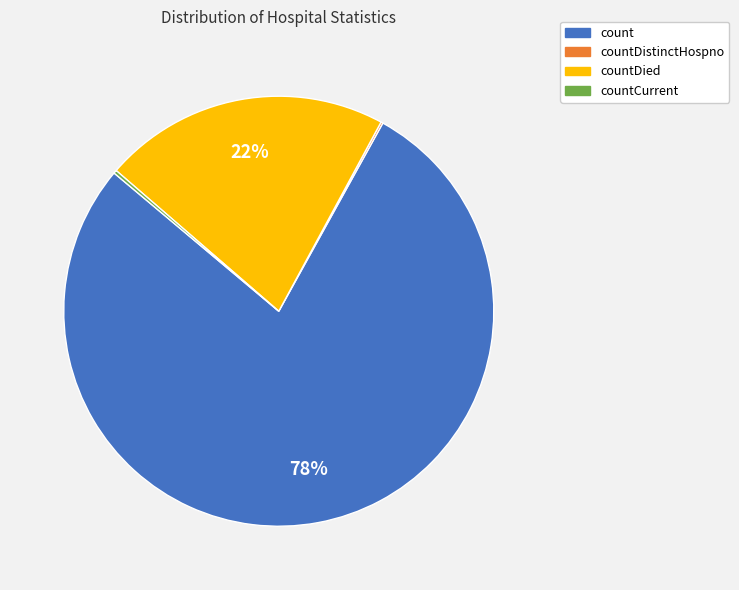

To the nearest percent, what is the average slice percentage?

25%